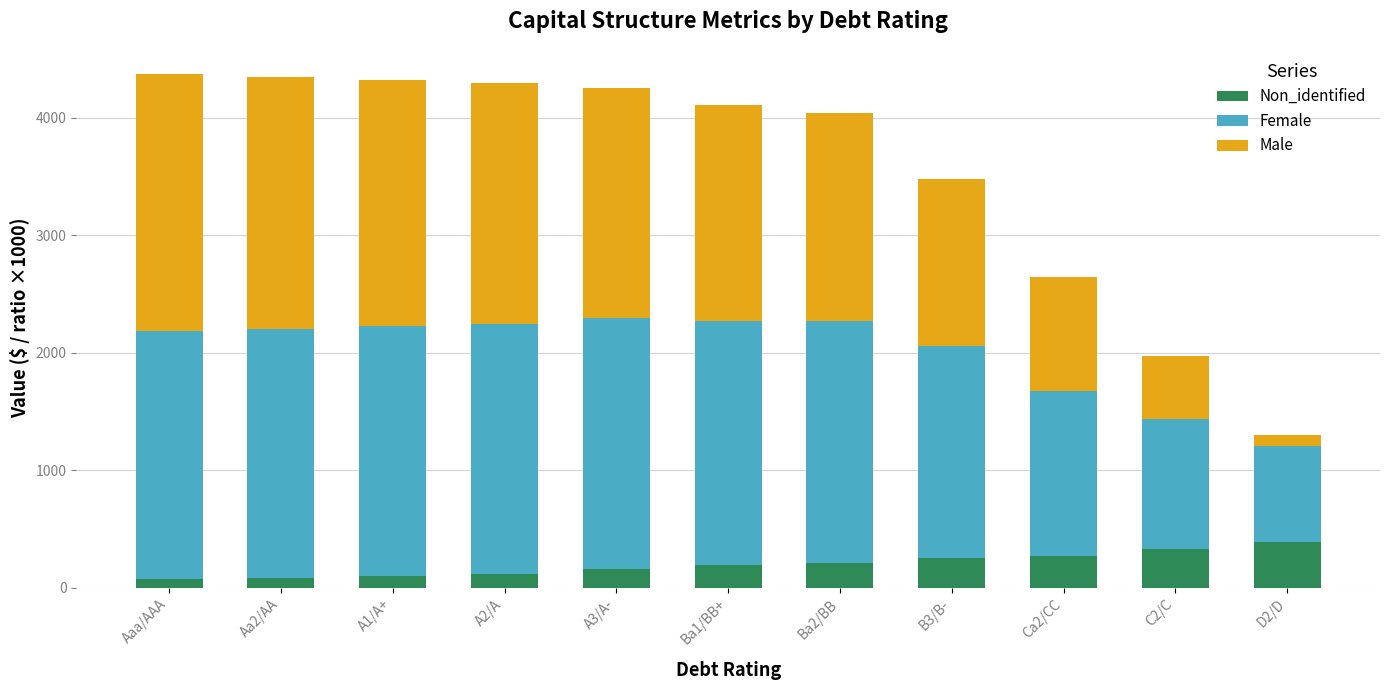

What is the difference between the maximum and minimum values in the Non_identified series?

320.0